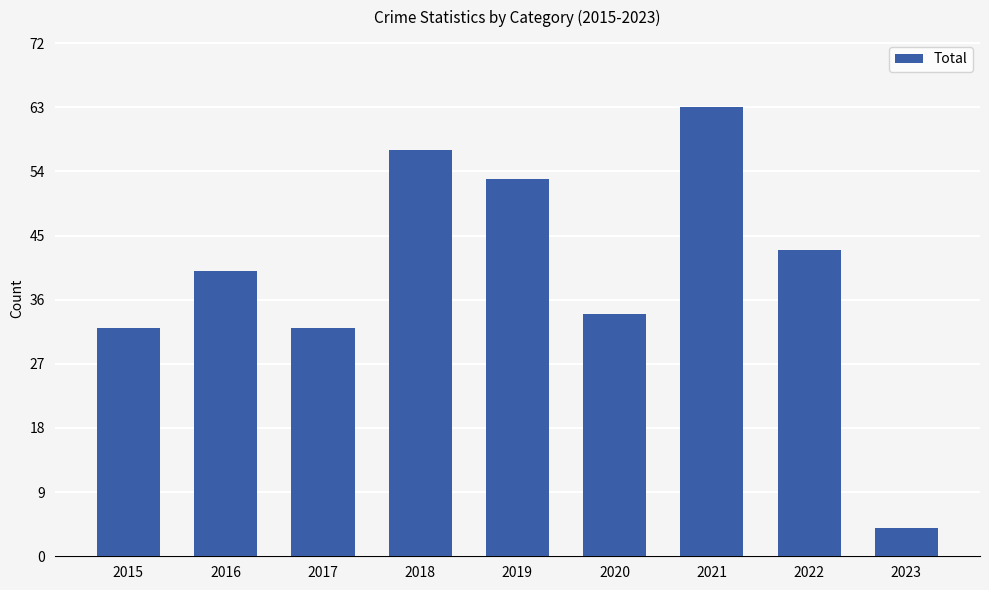

What is the difference between the values at 2018 and 2021?

6